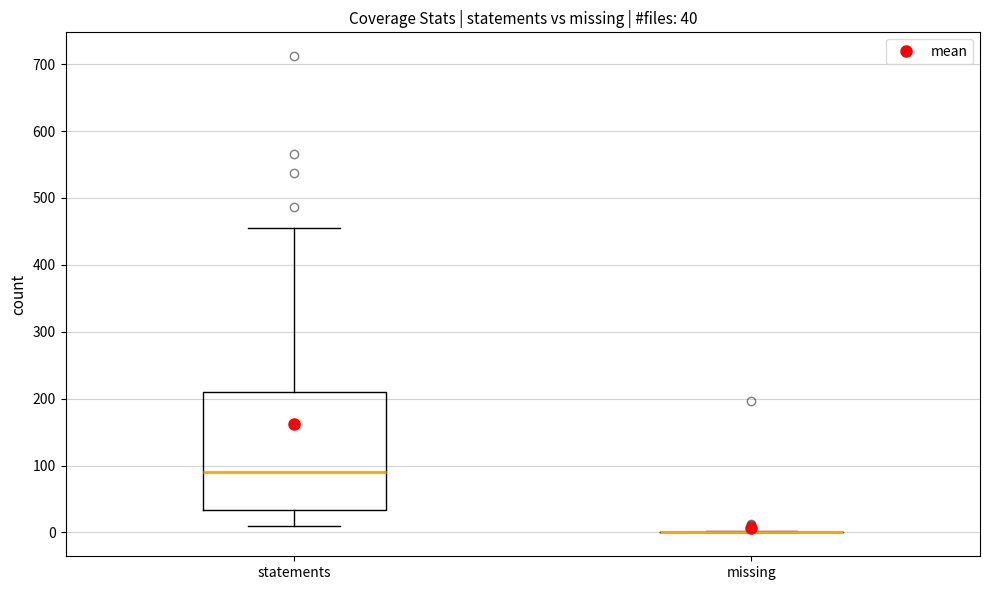

Comparing the boxes themselves (not the whiskers), which one is the tallest?

statements